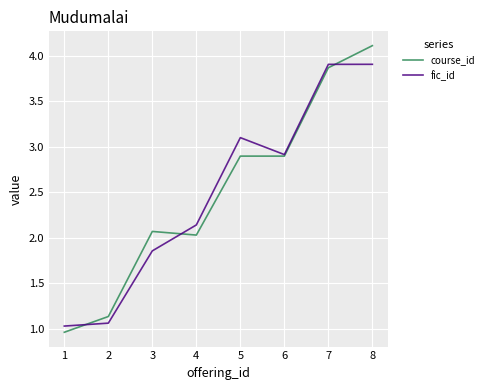

What value does the course_id series have at 5?

2.9